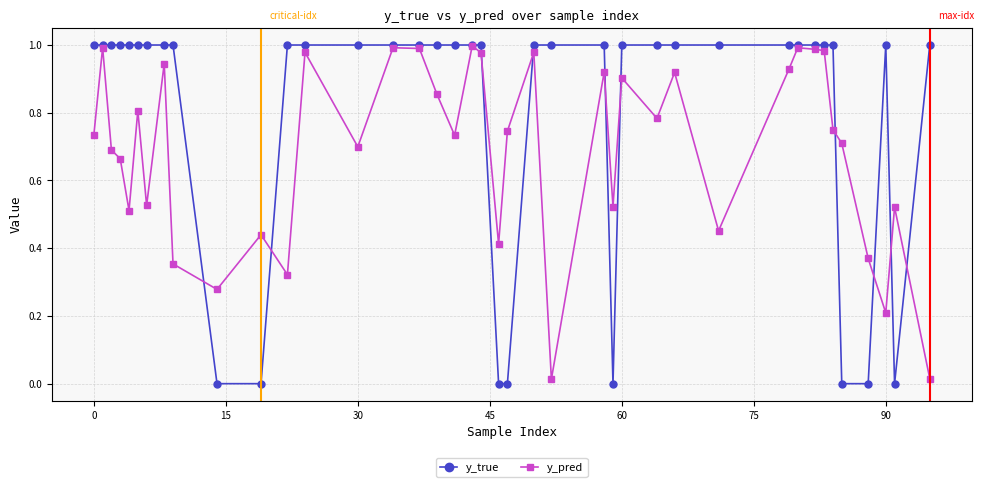

True or false: y_pred has more than 0 interior local peaks.

True